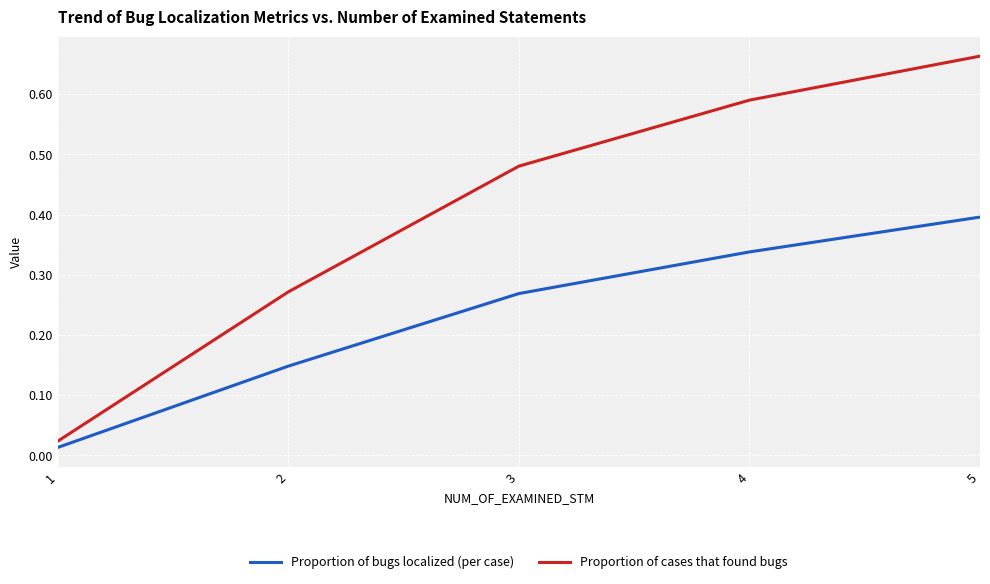

Rank the series by their average value, from lowest to highest.

Proportion of bugs localized (per case), Proportion of cases that found bugs